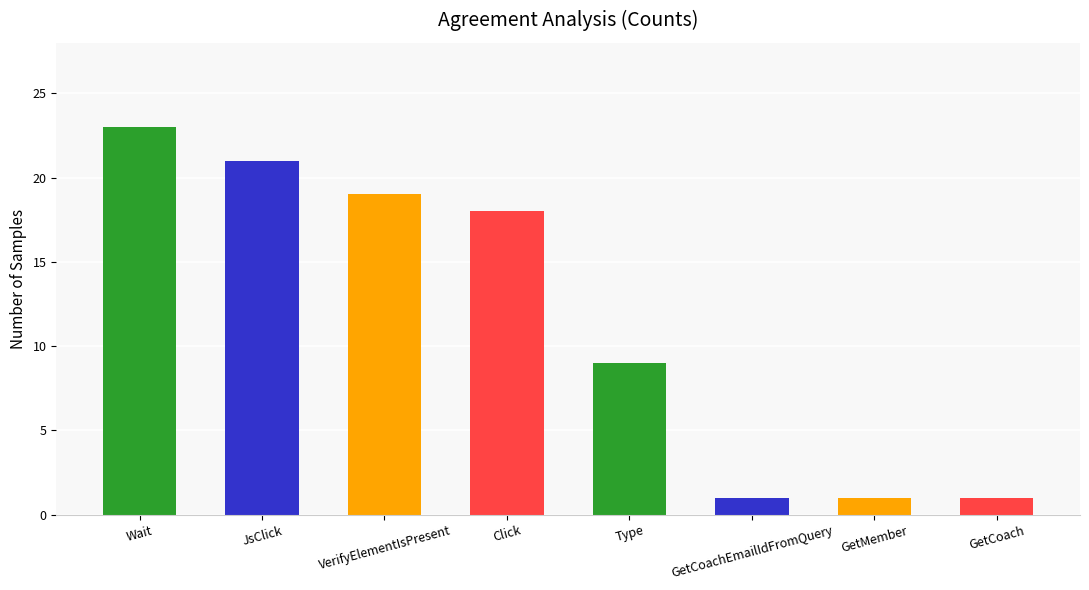

What position from the left is GetCoachEmailIdFromQuery?

6